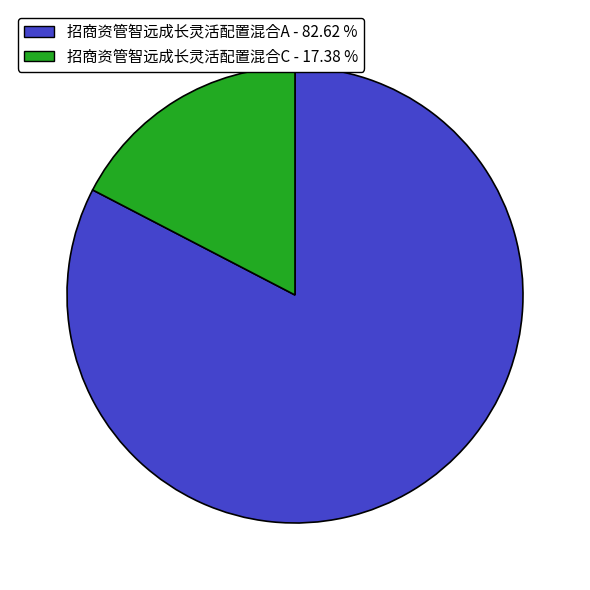

Rank the categories by value from lowest to highest.

招商资管智远成长灵活配置混合C, 招商资管智远成长灵活配置混合A